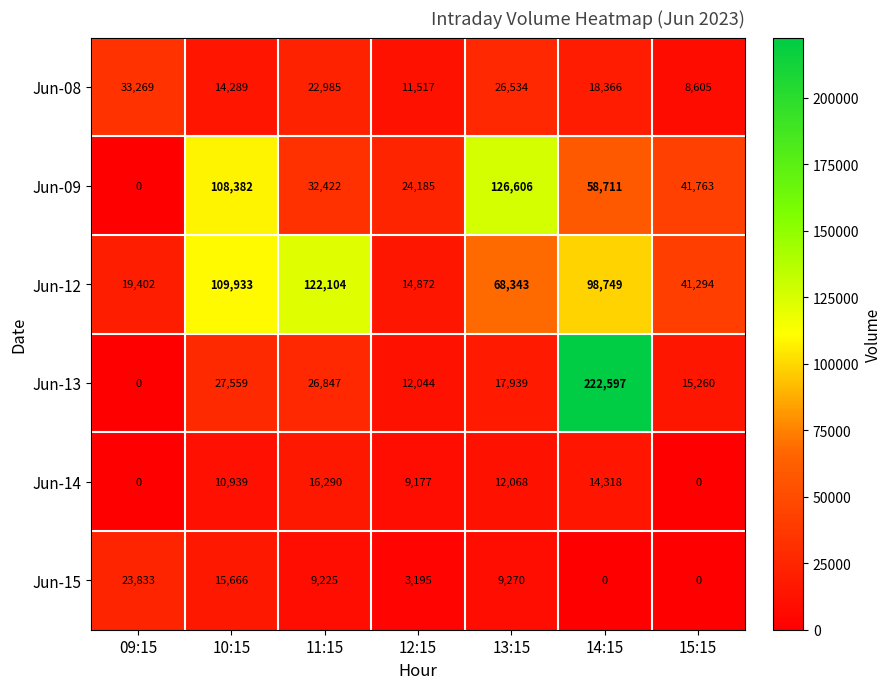

The value of Jun-12 at 15:15 is 70226. True or false?

False